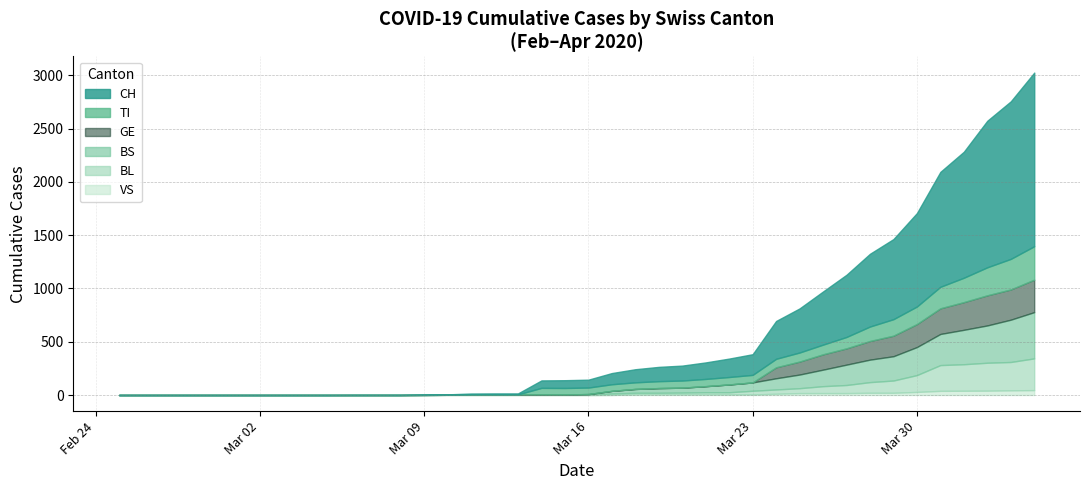

What are all the series names shown in the legend?

CH, TI, GE, BS, BL, VS